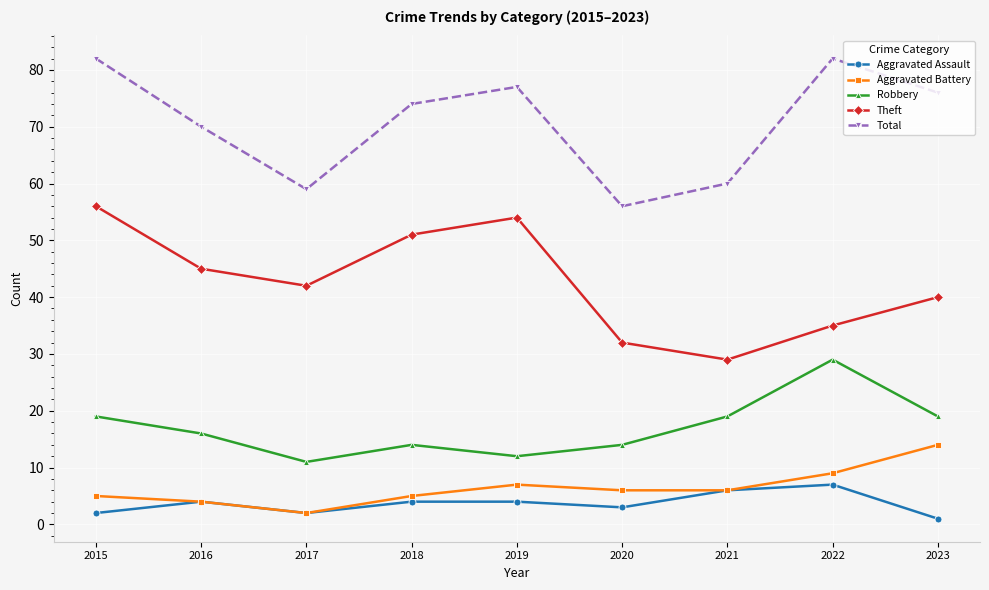

At which category does Theft reach its first local peak?

2019